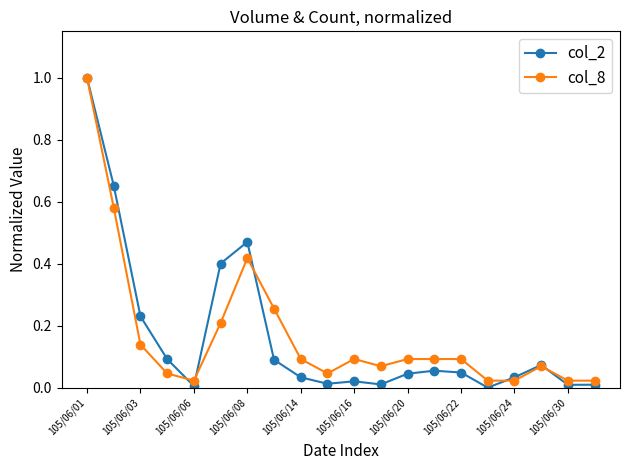

What is the sum of all col_8 values?

3.4